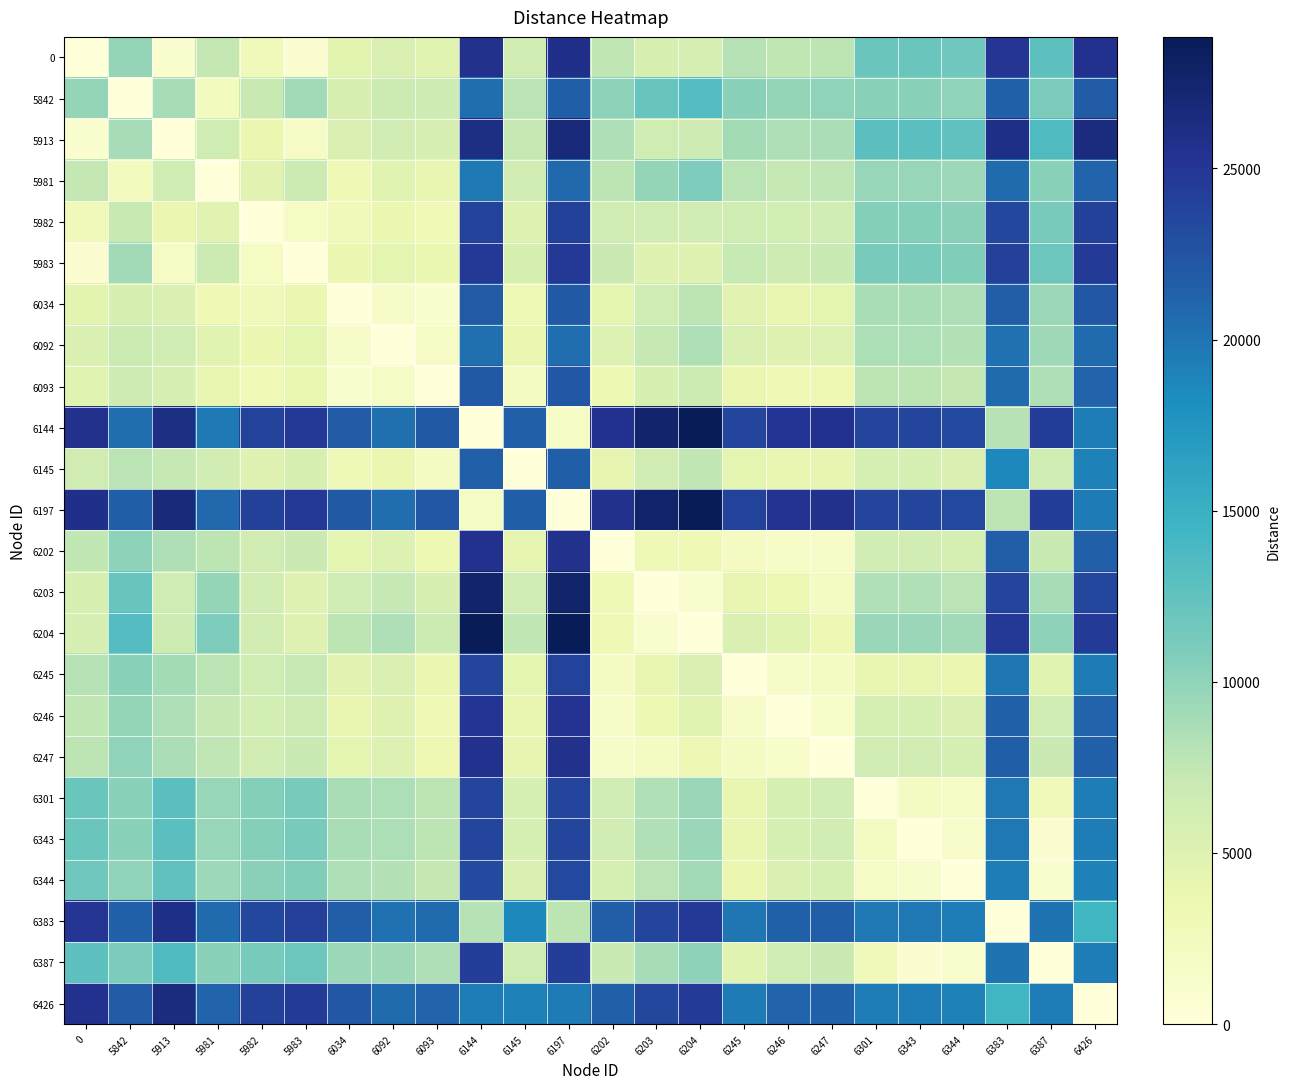

How many categories are shown in the chart?

24